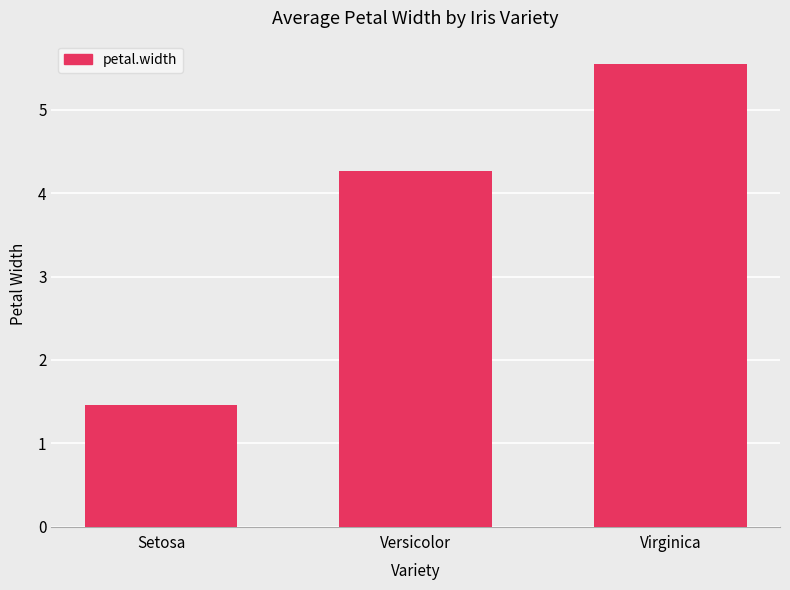

Count the values in the range 1 to 5.

2